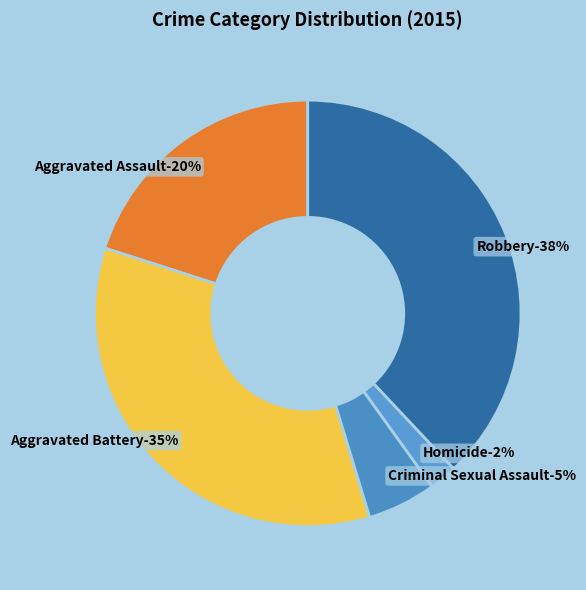

Count the number of slices in the pie.

5